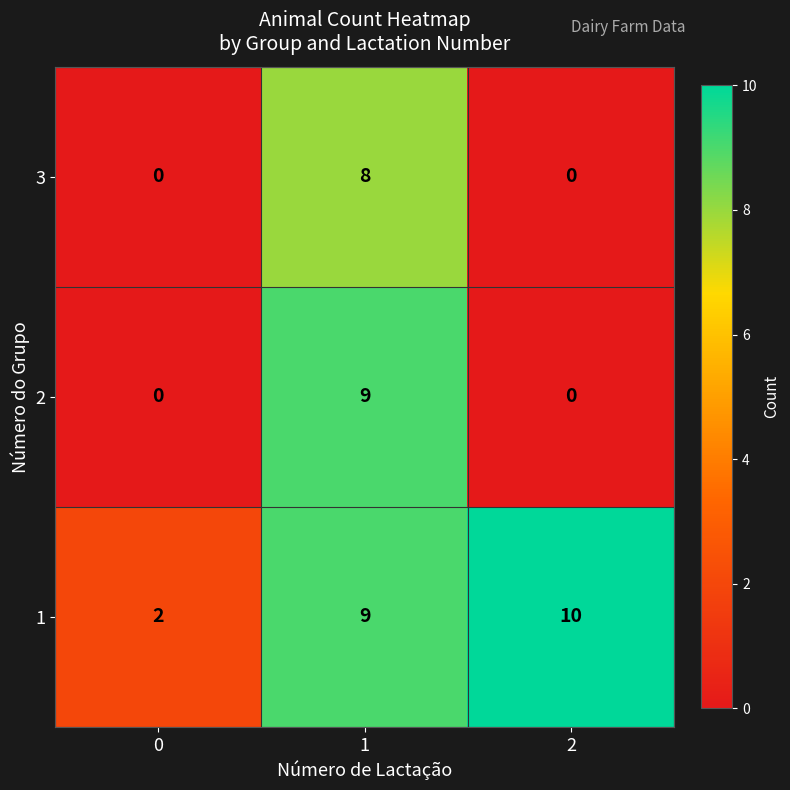

Is it true that 2 equals -5 at 2?

False